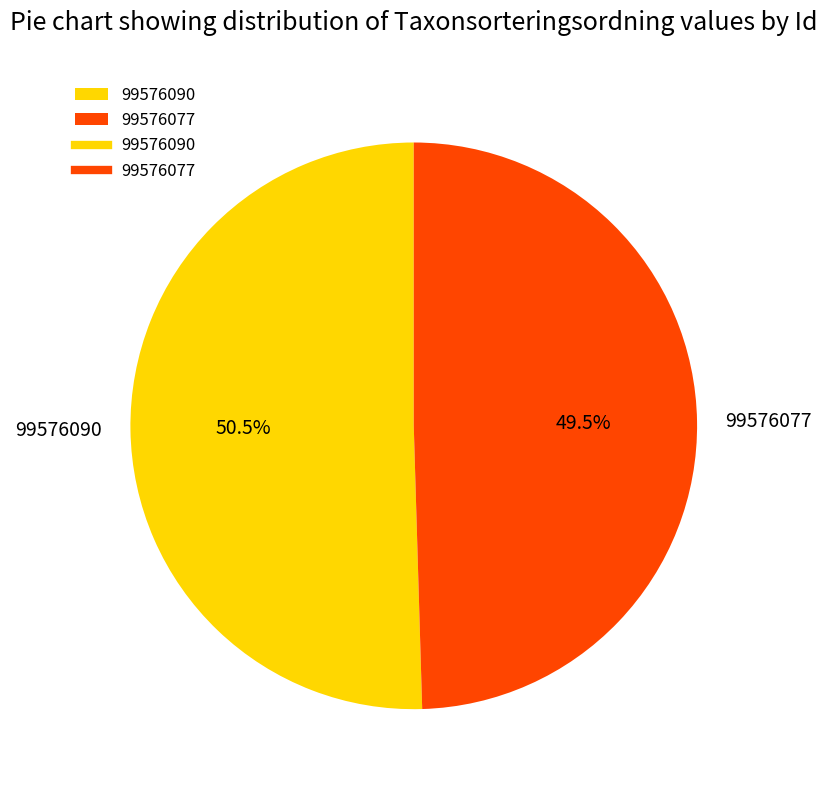

Rank the categories by value from lowest to highest.

99576077, 99576090